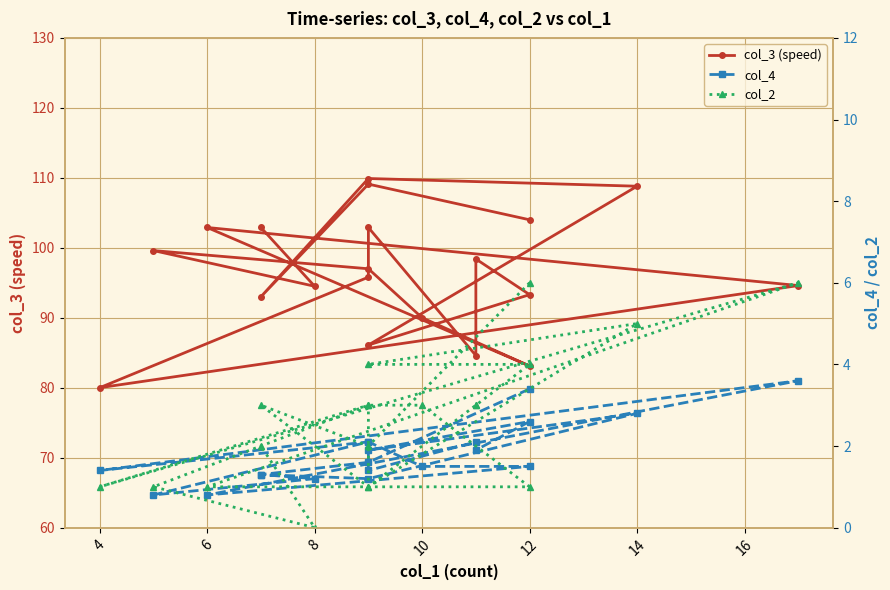

Reading left to right, list all the values displayed in this chart.

col_3 (speed): 104.0	109.1	93.0	109.9	108.8	86.1	93.3	98.4	84.6	102.9	95.8	80.0	94.6	102.9	83.1	90.0	97.0	99.6	94.5	102.9
col_4: 3.4	1.6	1.3	1.2	2.8	1.9	2.6	1.9	2.1	1.4	2.1	1.4	3.6	0.8	1.5	1.5	2.1	0.8	1.2	1.3
col_2: 6.0	2.0	3.0	1.0	5.0	4.0	4.0	3.0	3.0	1.0	3.0	1.0	6.0	1.0	1.0	3.0	3.0	1.0	0.0	2.0